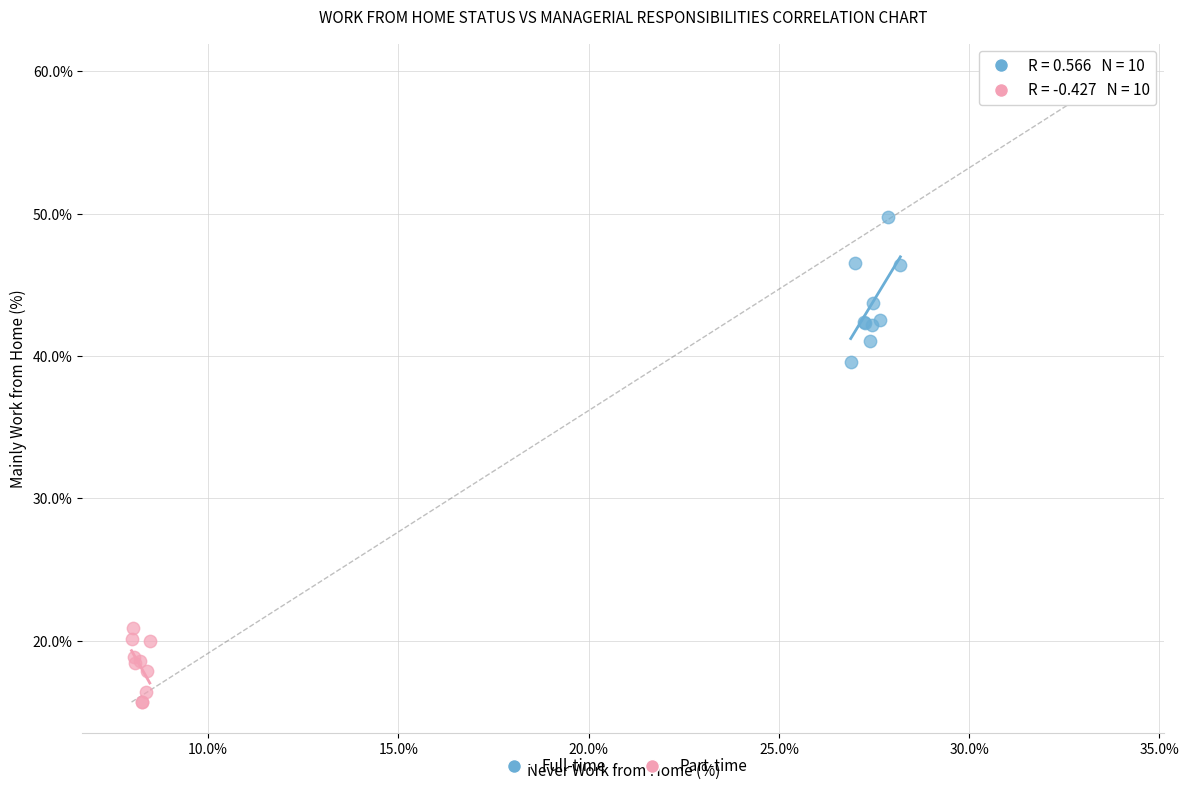

Which series reaches the maximum Y coordinate?

Full-time